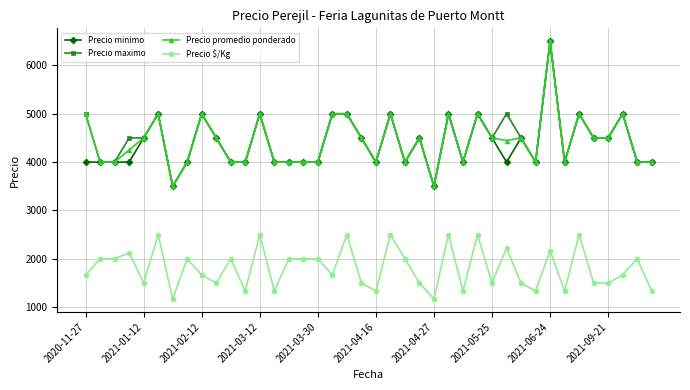

At how many categories does at least one series exceed 1265?

40